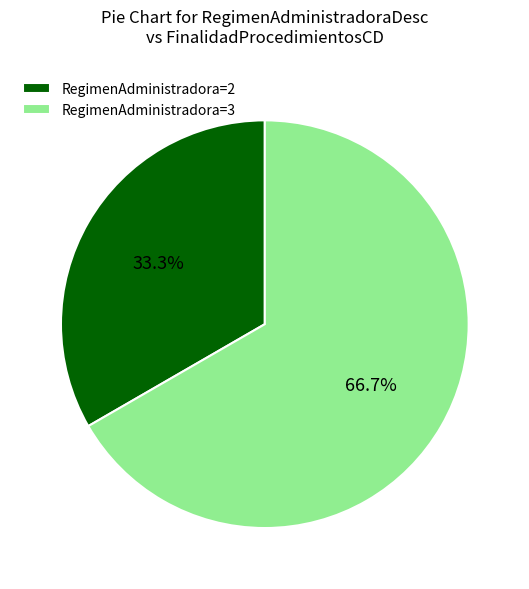

What is the largest slice in the pie chart?

RegimenAdministradora=3